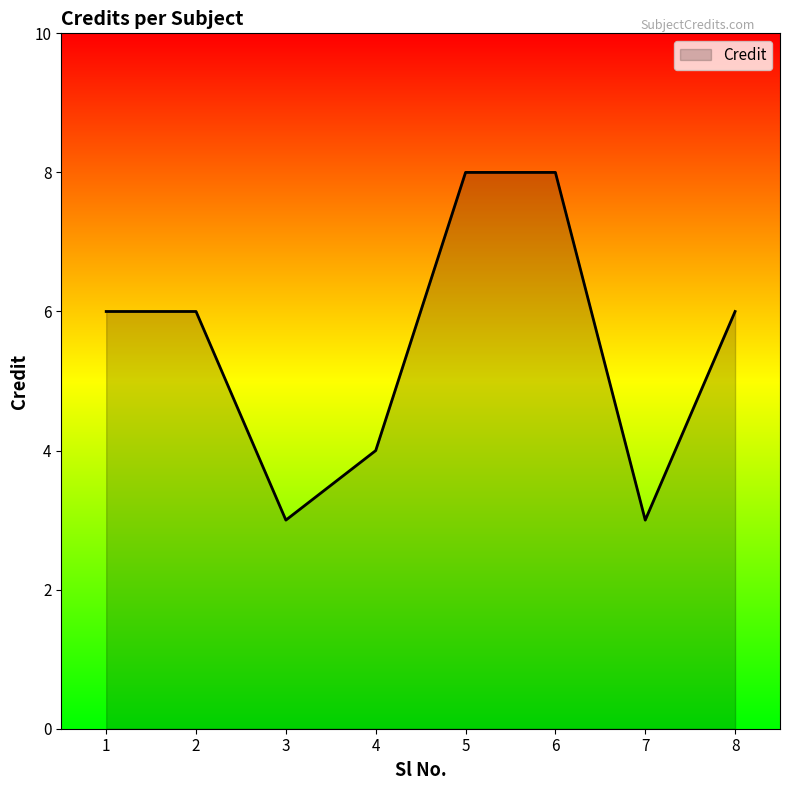

List the labels in order of value, largest first.

5, 6, 1, 2, 8, 4, 3, 7